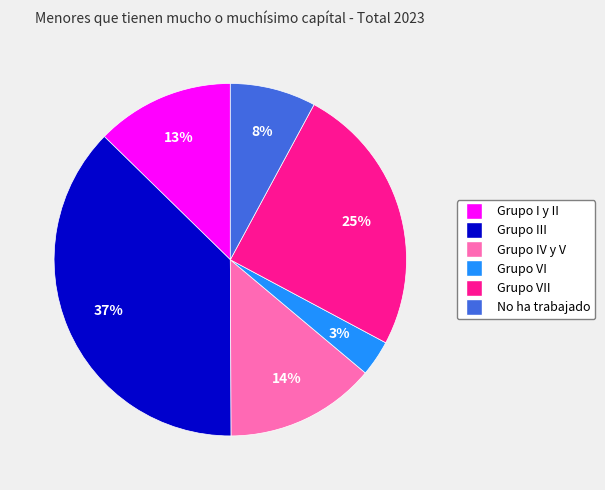

Is there a majority slice in this chart?

No